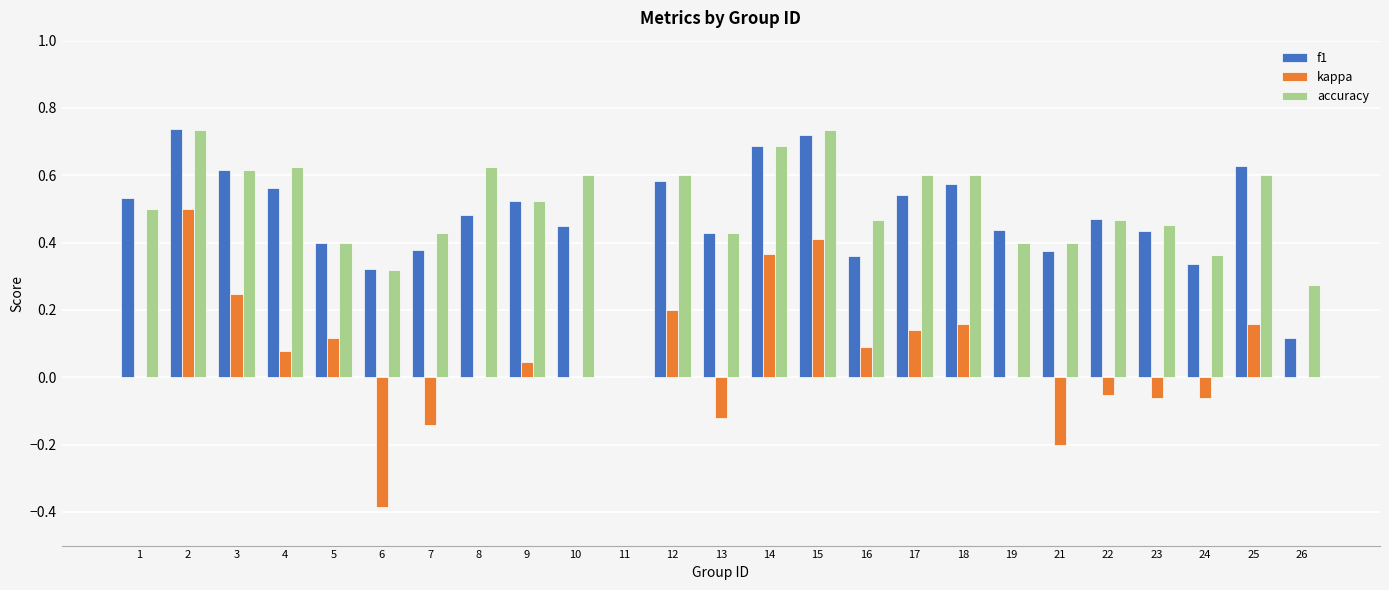

Are the bars horizontal?

No